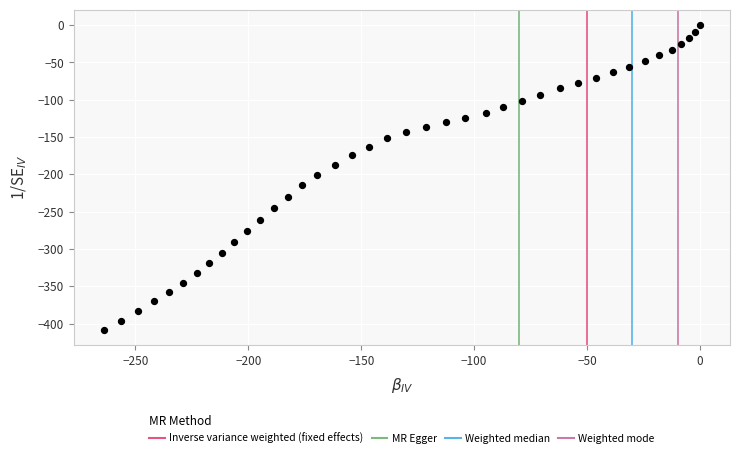

What is the range of Y values (max minus min)?

408.3